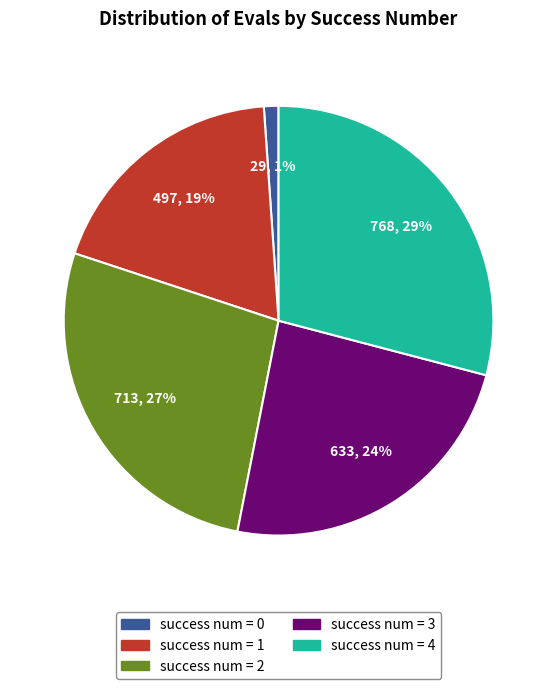

Is there any slice that represents more than half of the pie?

No